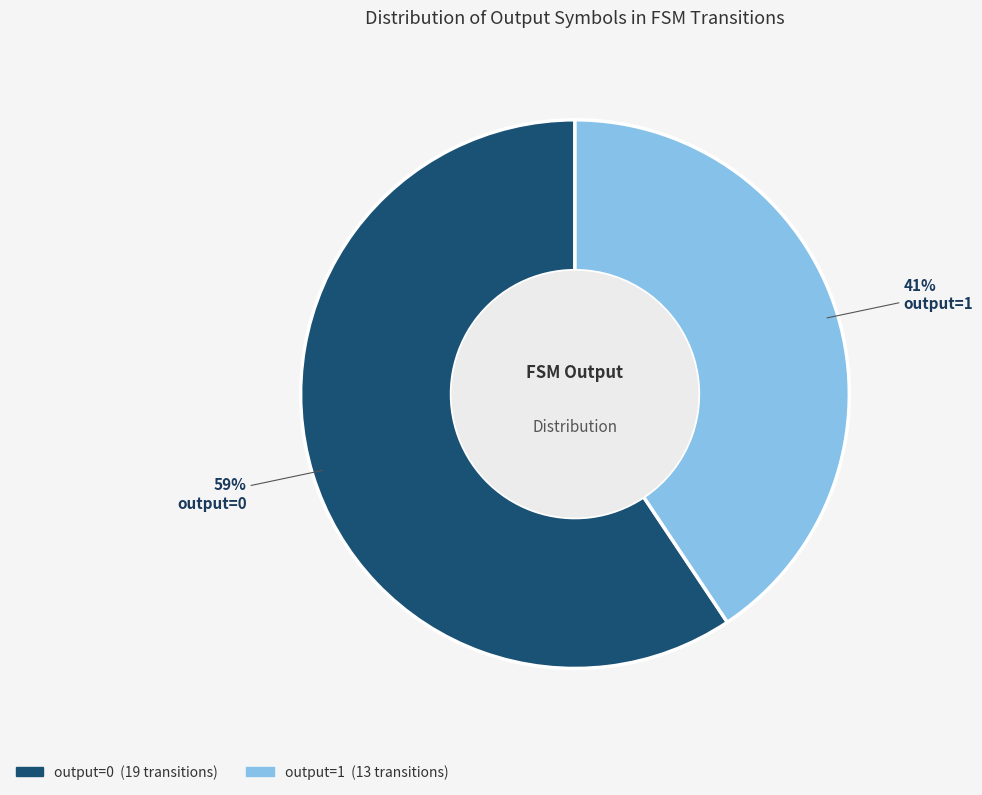

True or false: output=0 accounts for 71% of the total.

False